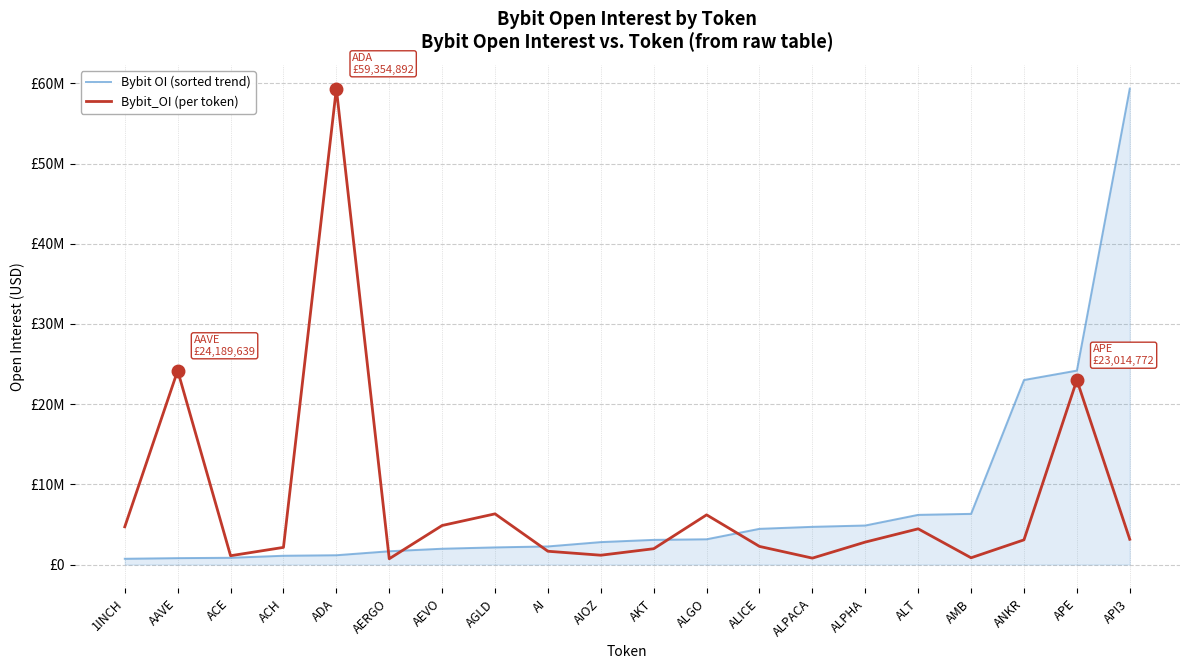

Between which two adjacent categories do Bybit_OI (per token) and Bybit OI (sorted trend) first intersect?

ADA and AERGO